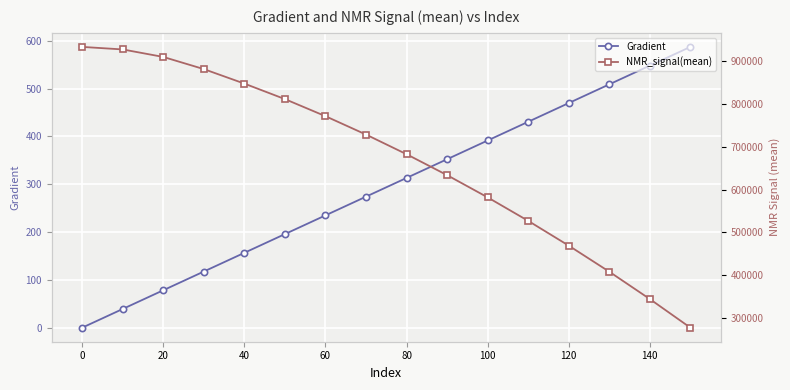

True or false: NMR_signal(mean) has more than 1 points higher than both neighbors.

False